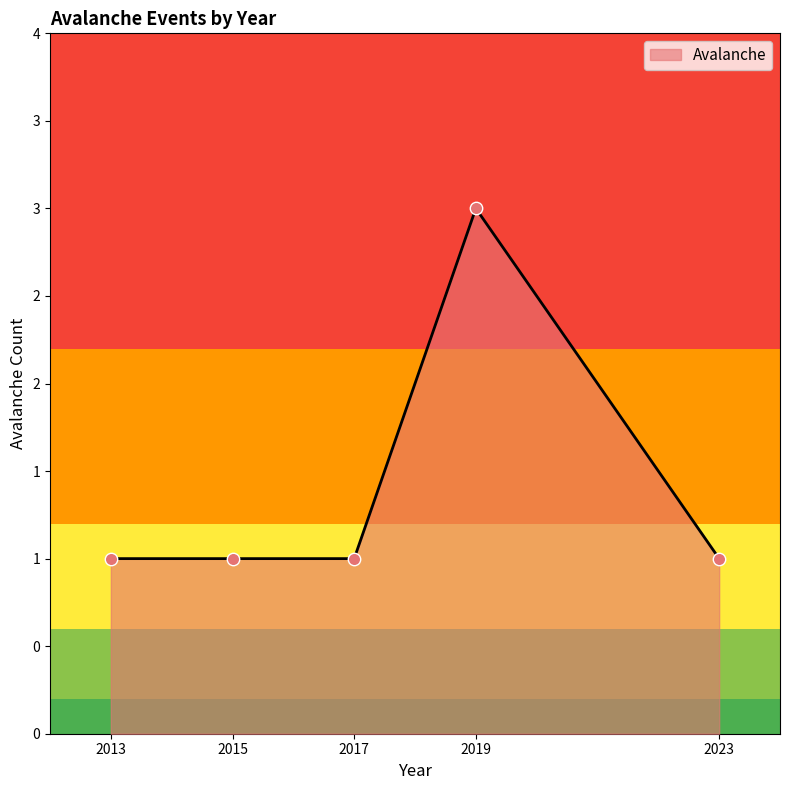

Approximately how many times larger is the value at 2015 compared to 2019?

0.3